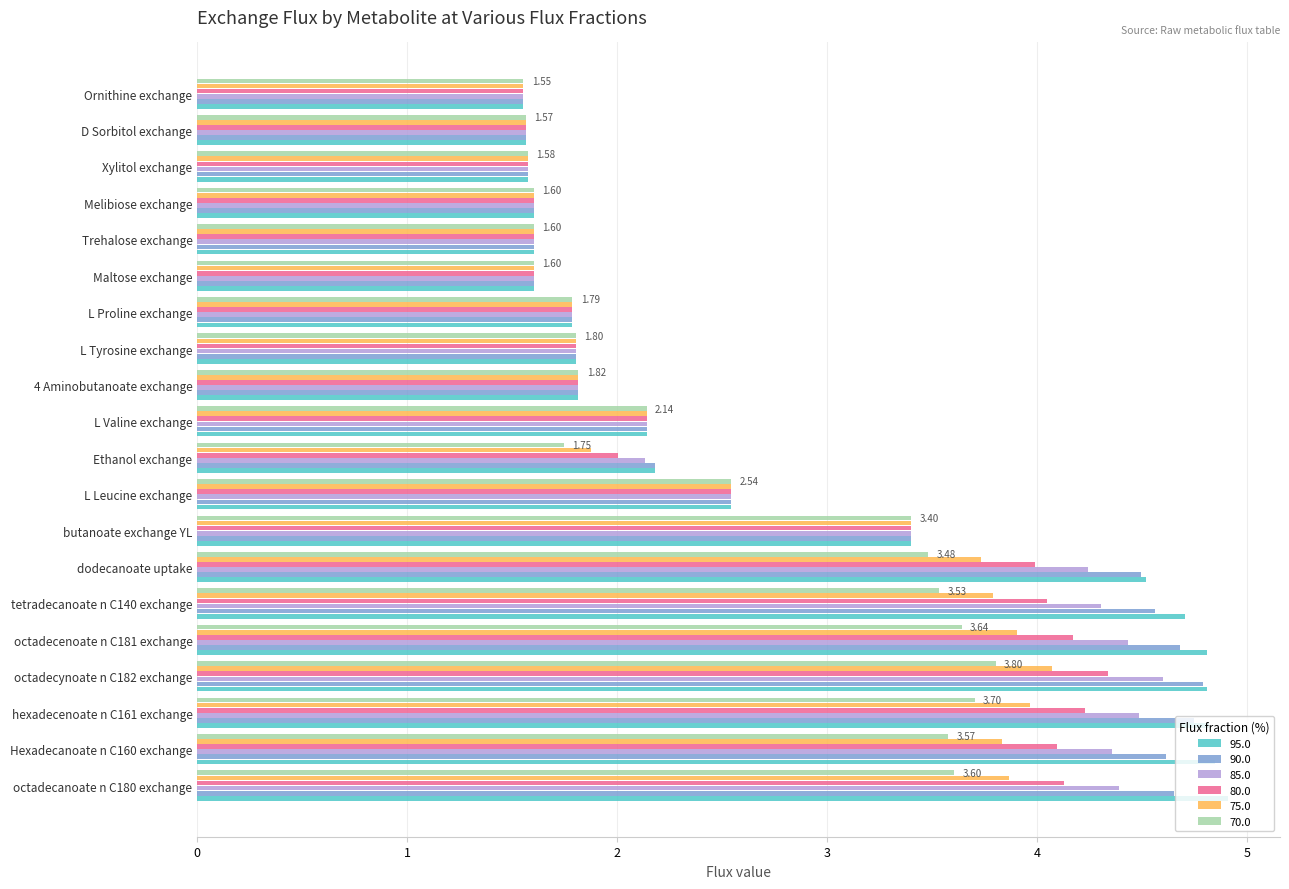

What is the difference between the 75.0 values at D Sorbitol exchange and octadecynoate n C182 exchange?

2.5